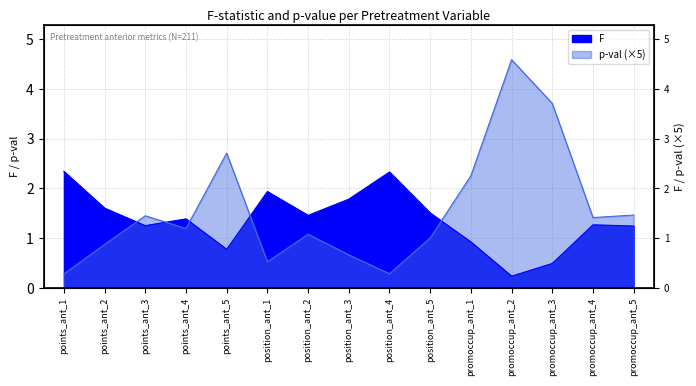

What is the sum of the F values at promoccup_ant_4 and position_ant_1?

3.2